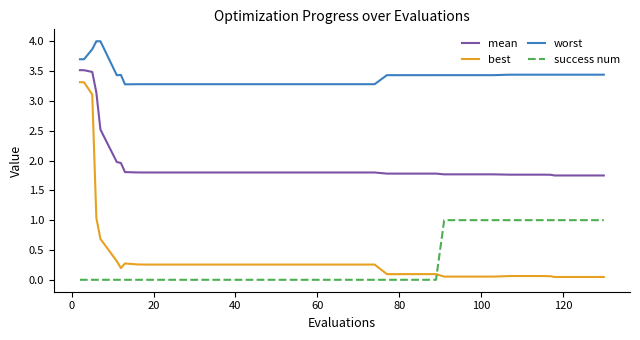

Rank the series by their maximum value, from highest to lowest.

worst, mean, best, success num